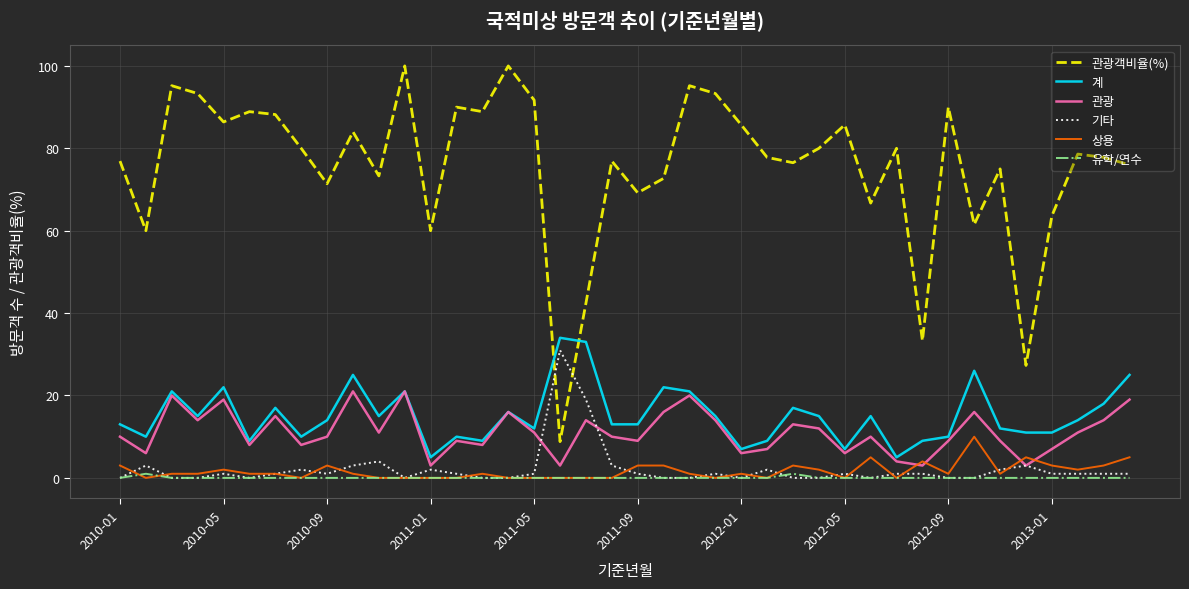

At how many categories does at least one series exceed 1?

40